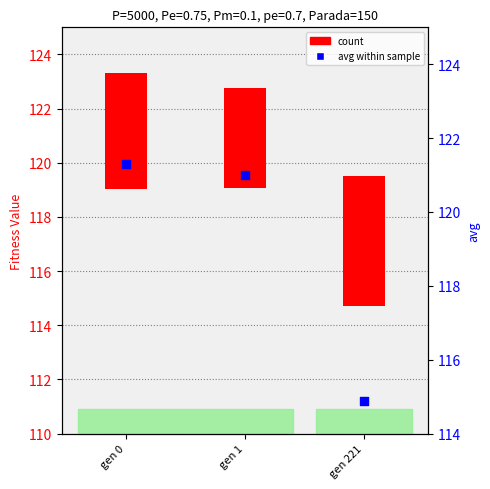

What is the change in value from gen 0 to gen 1?

-0.3